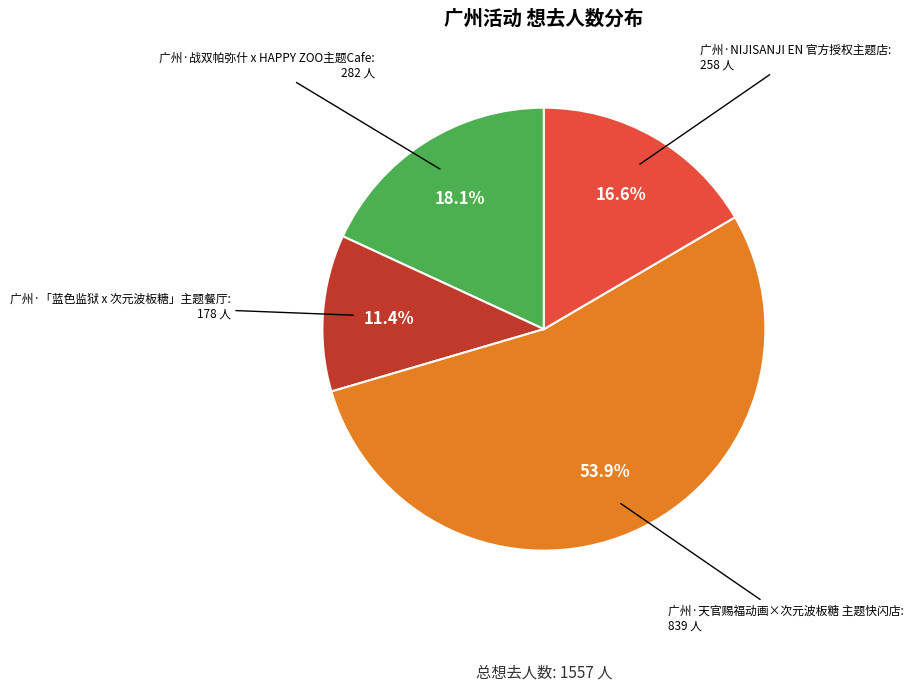

Which has a higher value, 广州·战双帕弥什 x HAPPY ZOO主题Cafe or 广州·天官赐福动画×次元波板糖 主题快闪店?

广州·天官赐福动画×次元波板糖 主题快闪店